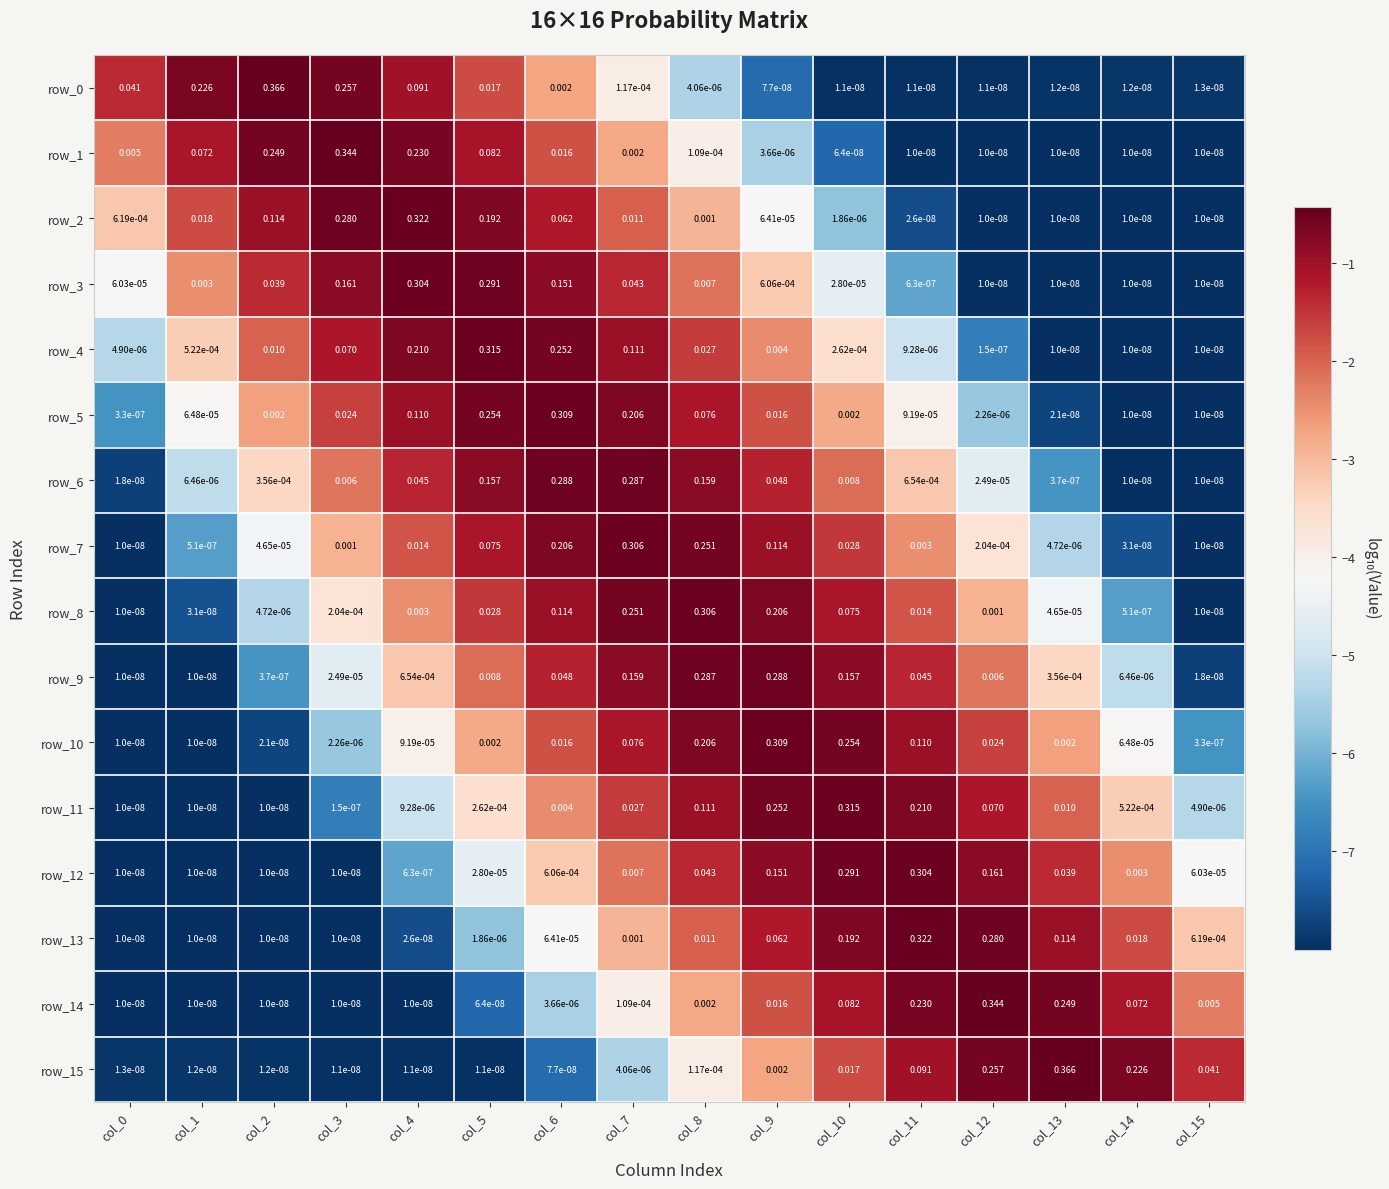

Is the value of row_10 at col_5 greater than the value of row_14 at col_1?

Yes